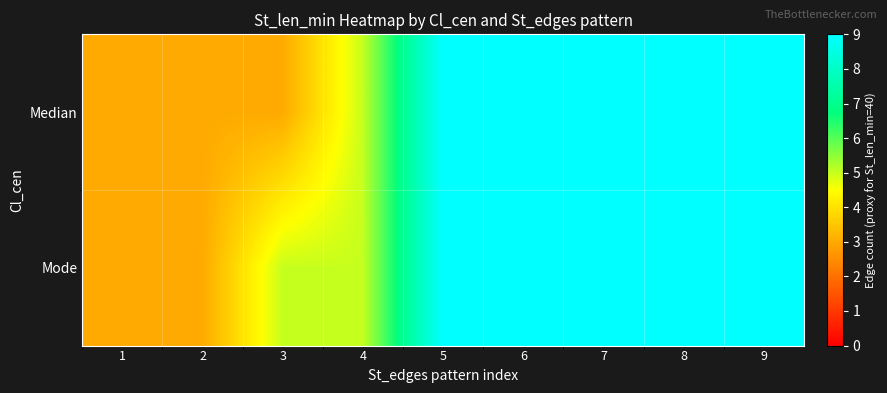

List the series in order of their overall mean, lowest first.

Median, Mode